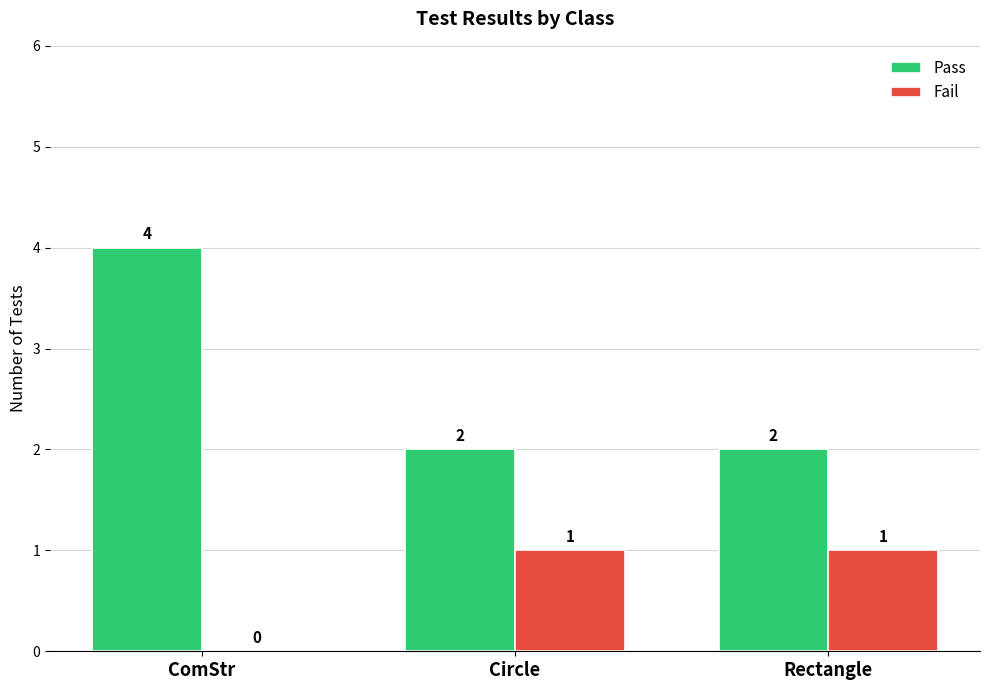

Does the chart contain stacked bars?

No